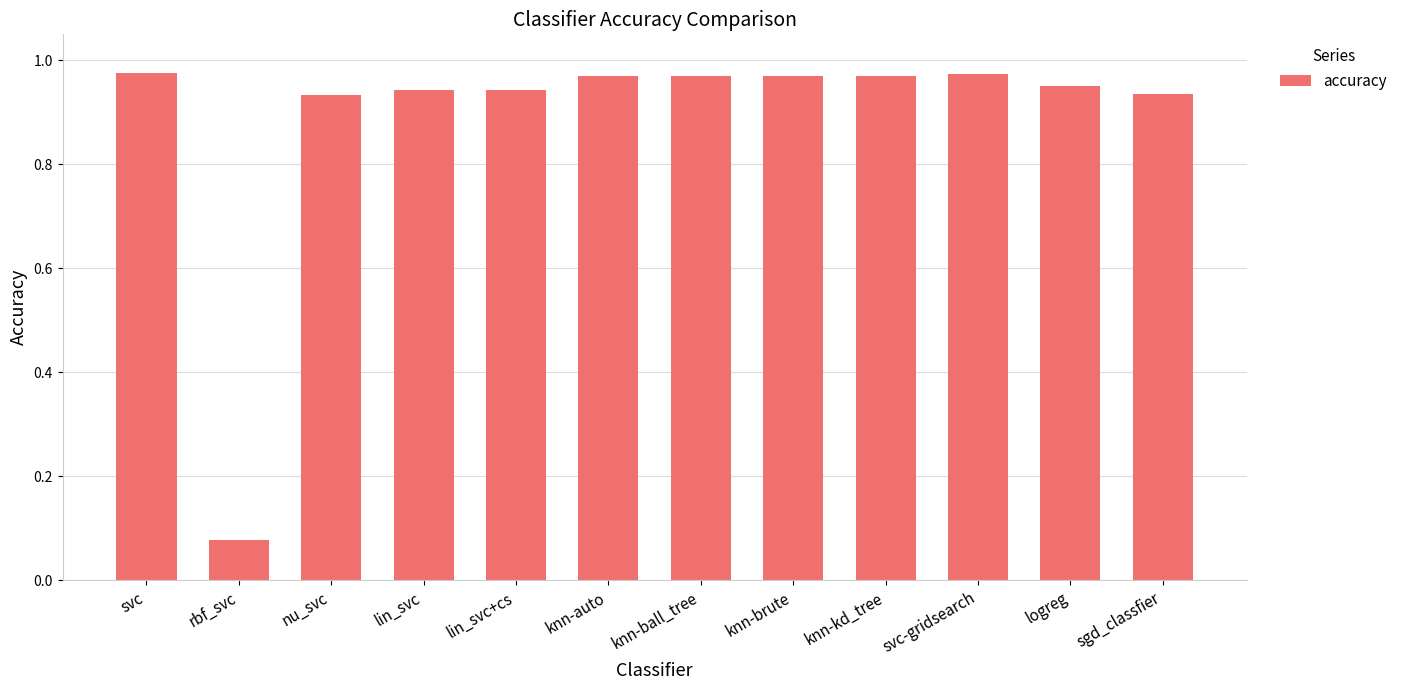

The chart shows a value of 1.7 at knn-ball_tree. True or false?

False